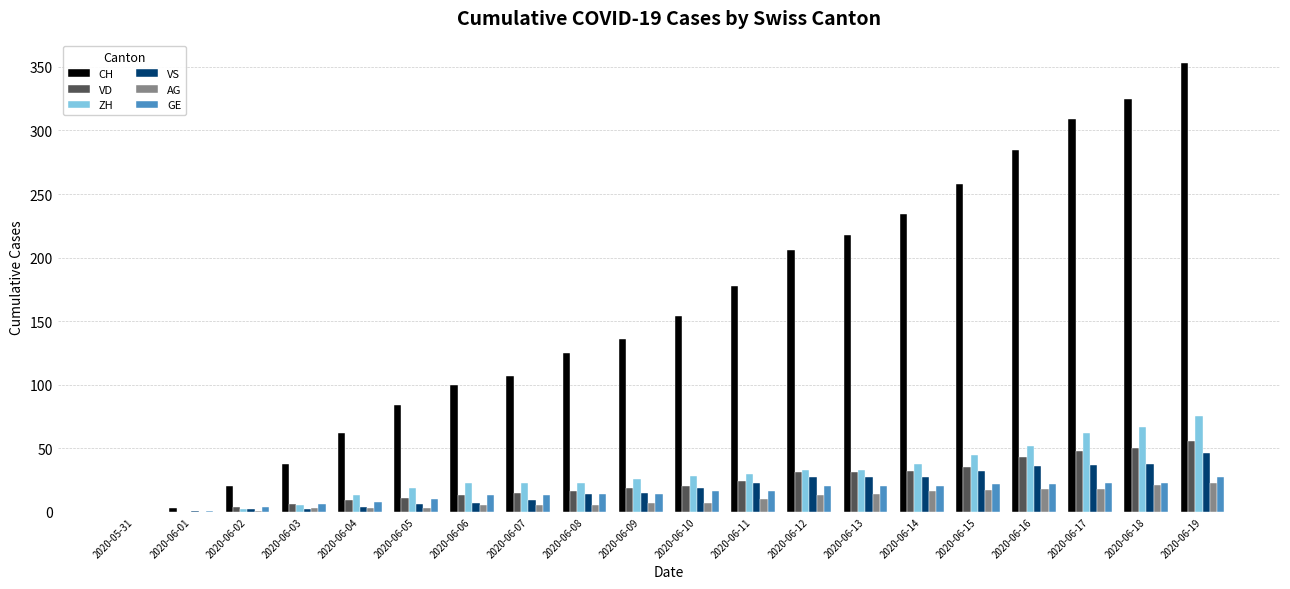

Count the number of data series in this chart.

6